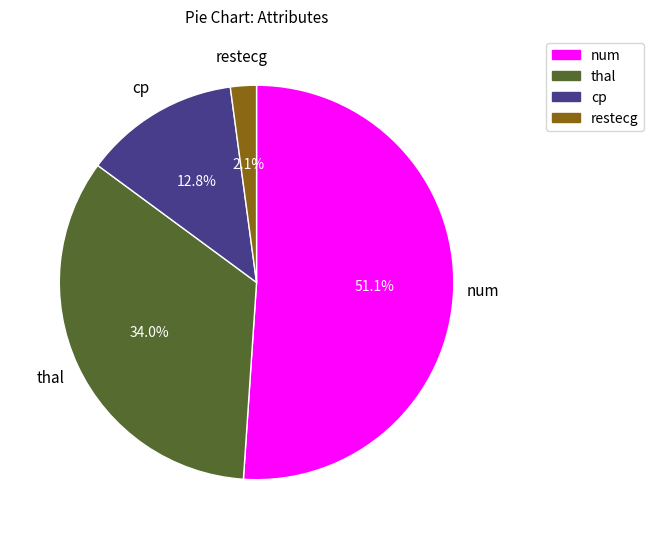

Does thal represent more than half of the total?

No